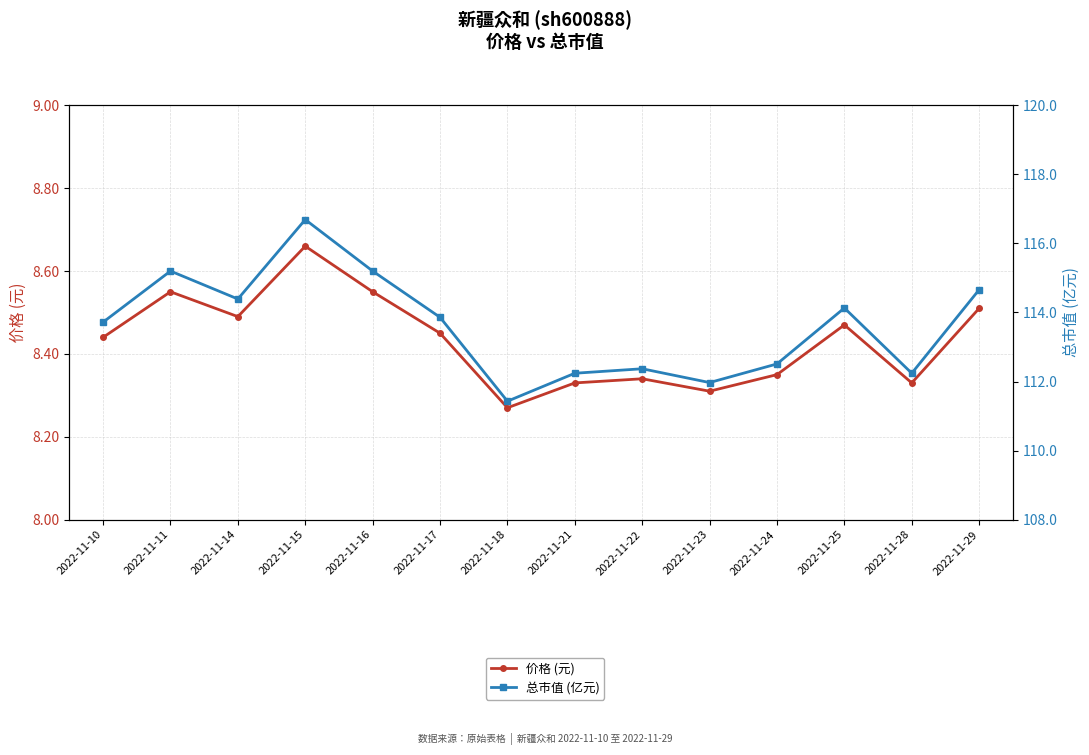

At how many categories does at least one series exceed 55?

14